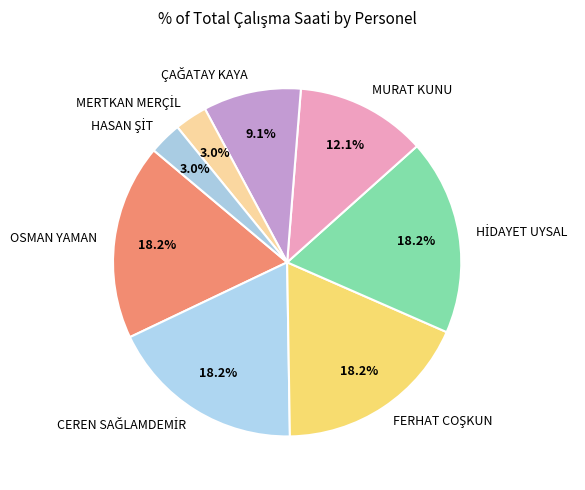

Is there a majority slice in this chart?

No